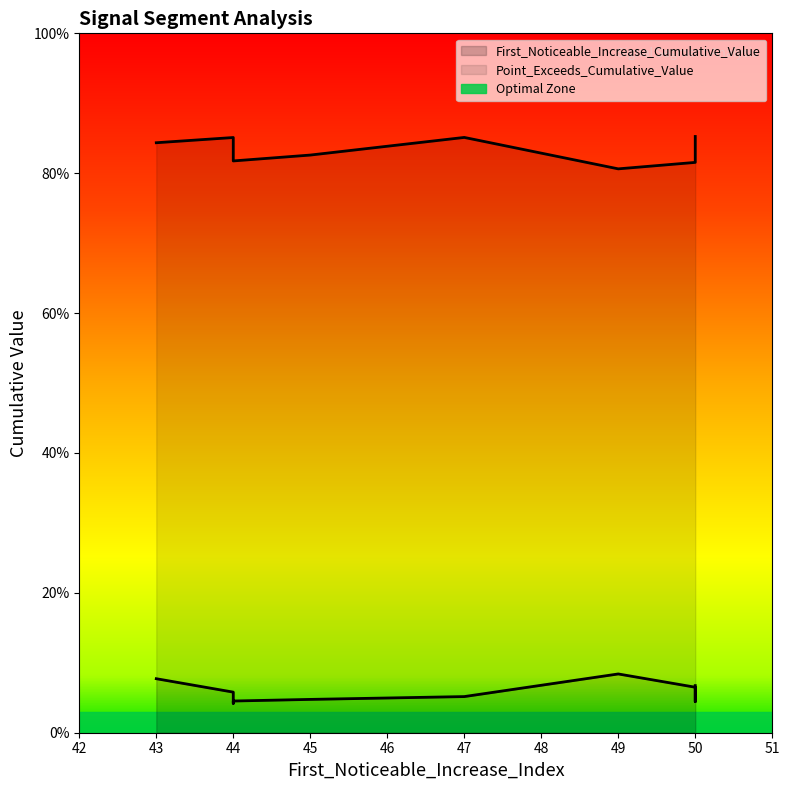

Reading left to right, what are all the values shown in this chart?

First_Noticeable_Increase_Cumulative_Value: 0.1	0.1	0.1	0.0	0.1	0.1	0.0	0.1	0.0	0.0
Point_Exceeds_Cumulative_Value: 0.8	0.8	0.8	0.8	0.9	0.9	0.8	0.9	0.8	0.8